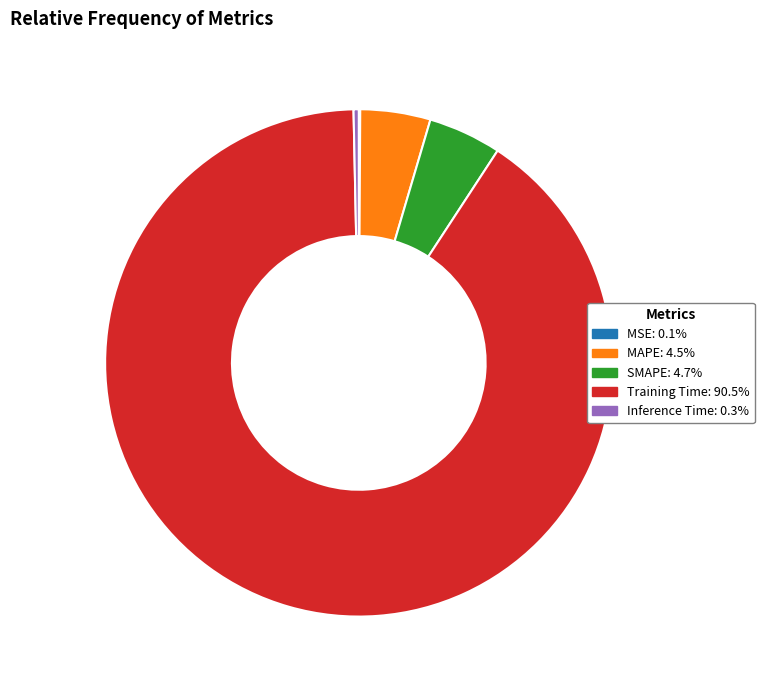

Which has a higher value, Inference Time or SMAPE?

SMAPE